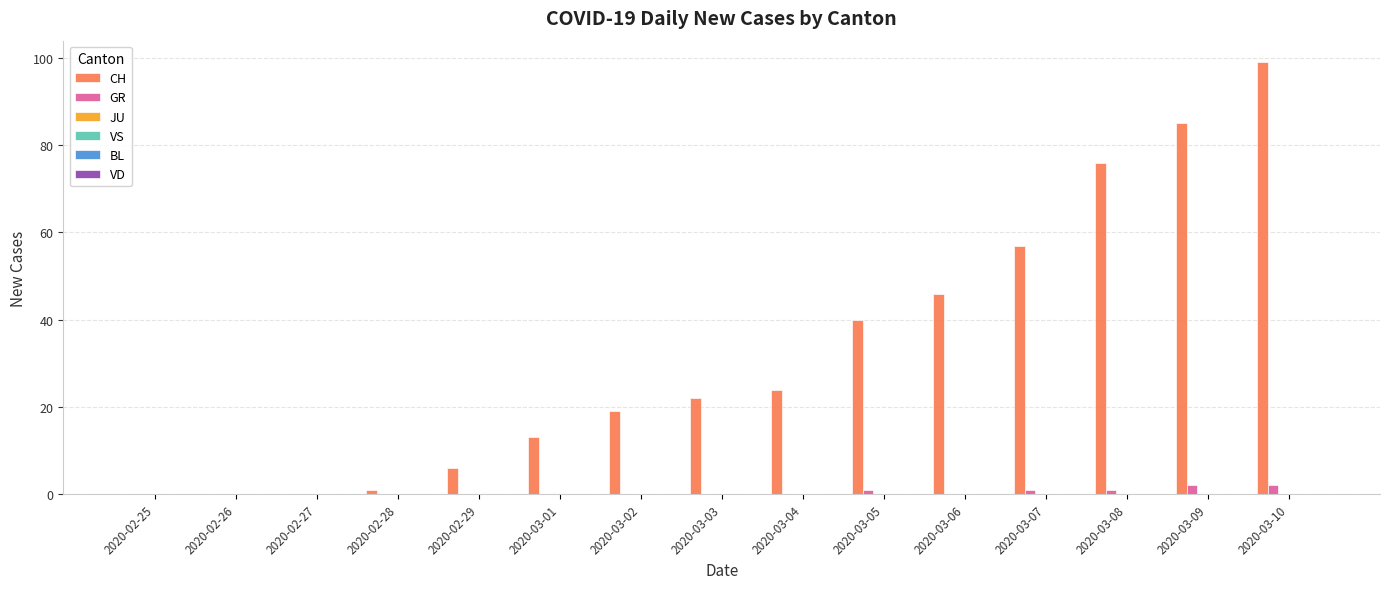

Which series has the largest total across all categories?

CH